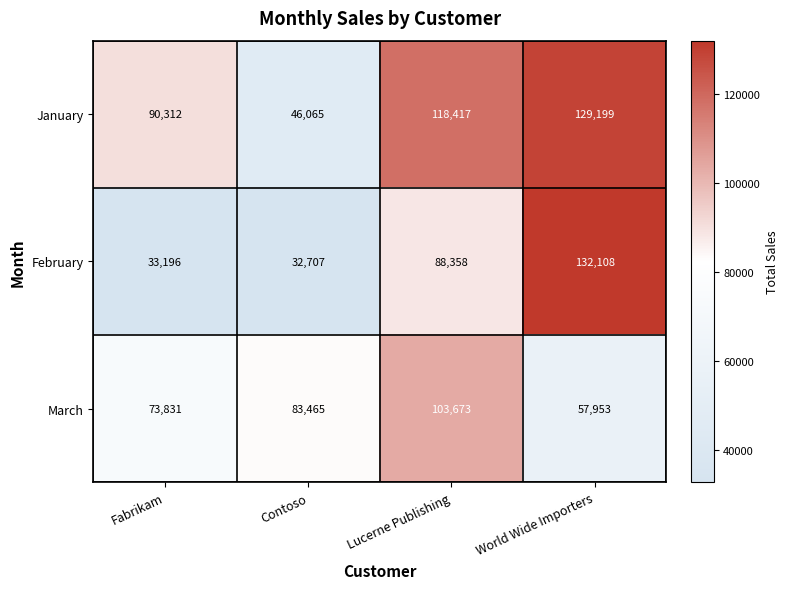

Between Fabrikam and Lucerne Publishing, which series saw the biggest shift?

February